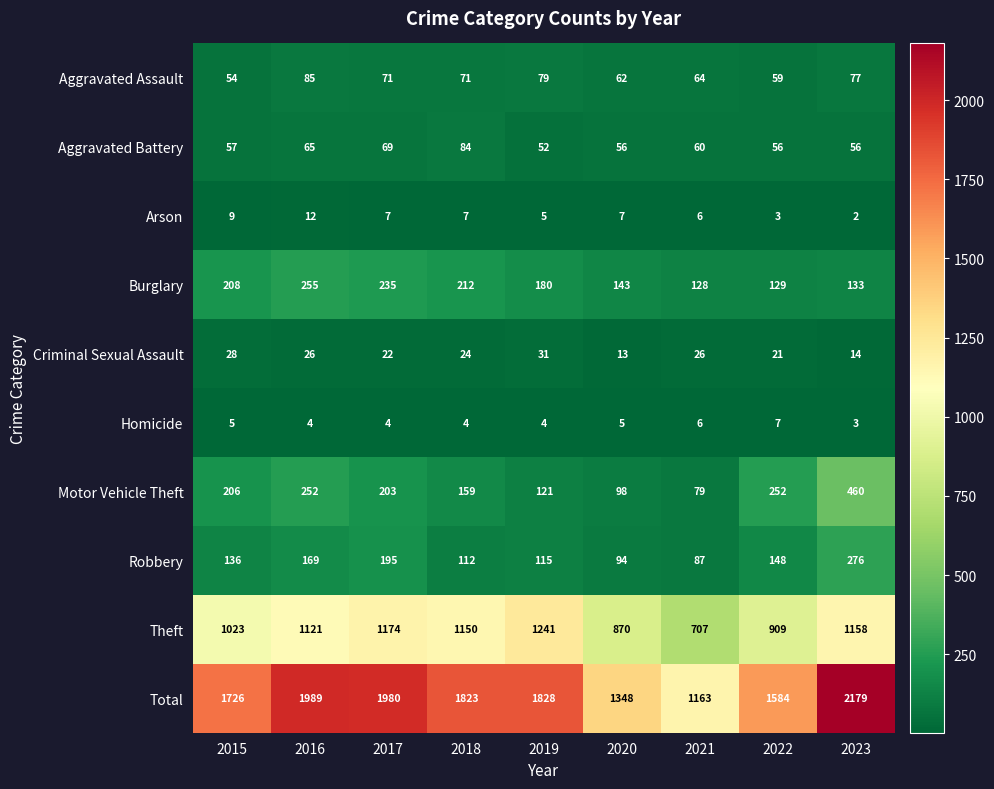

What is the difference between the maximum and minimum values in the Criminal Sexual Assault series?

18